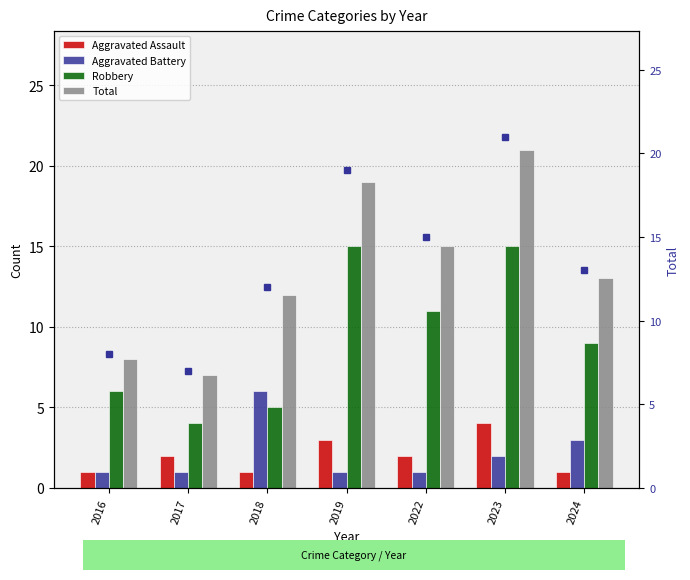

What is the value of the Robbery bar at the 6th from the left?

15